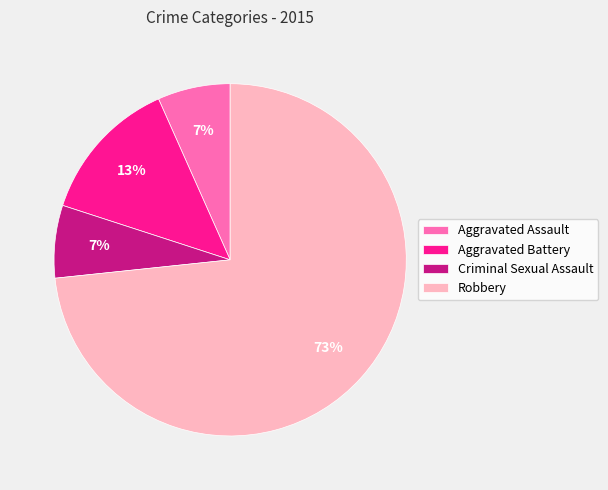

To the nearest percent, what is the combined percentage of Robbery and Aggravated Assault?

80%